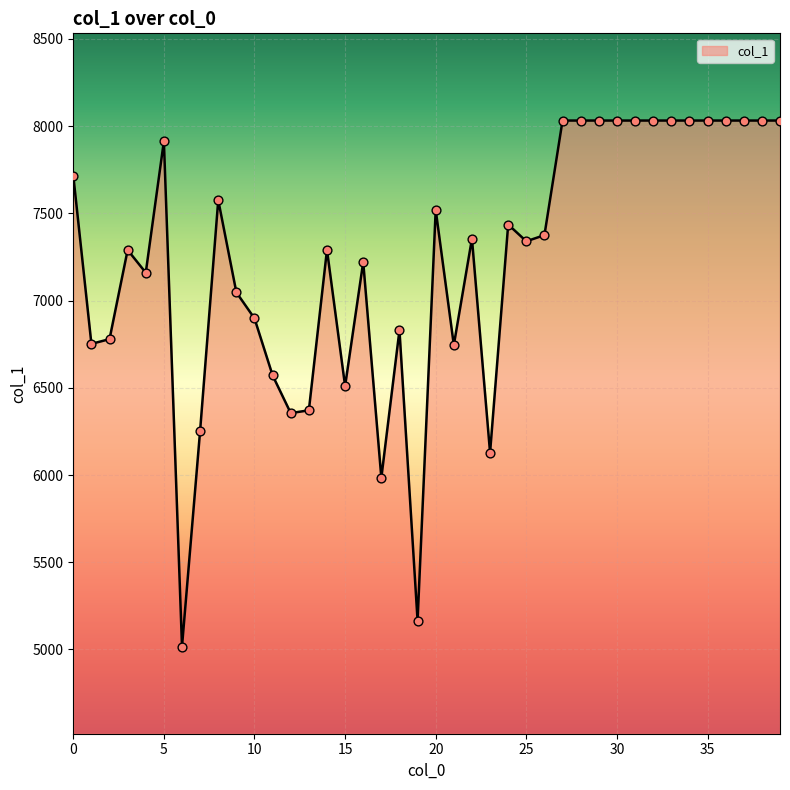

What is the smallest value displayed?

5017